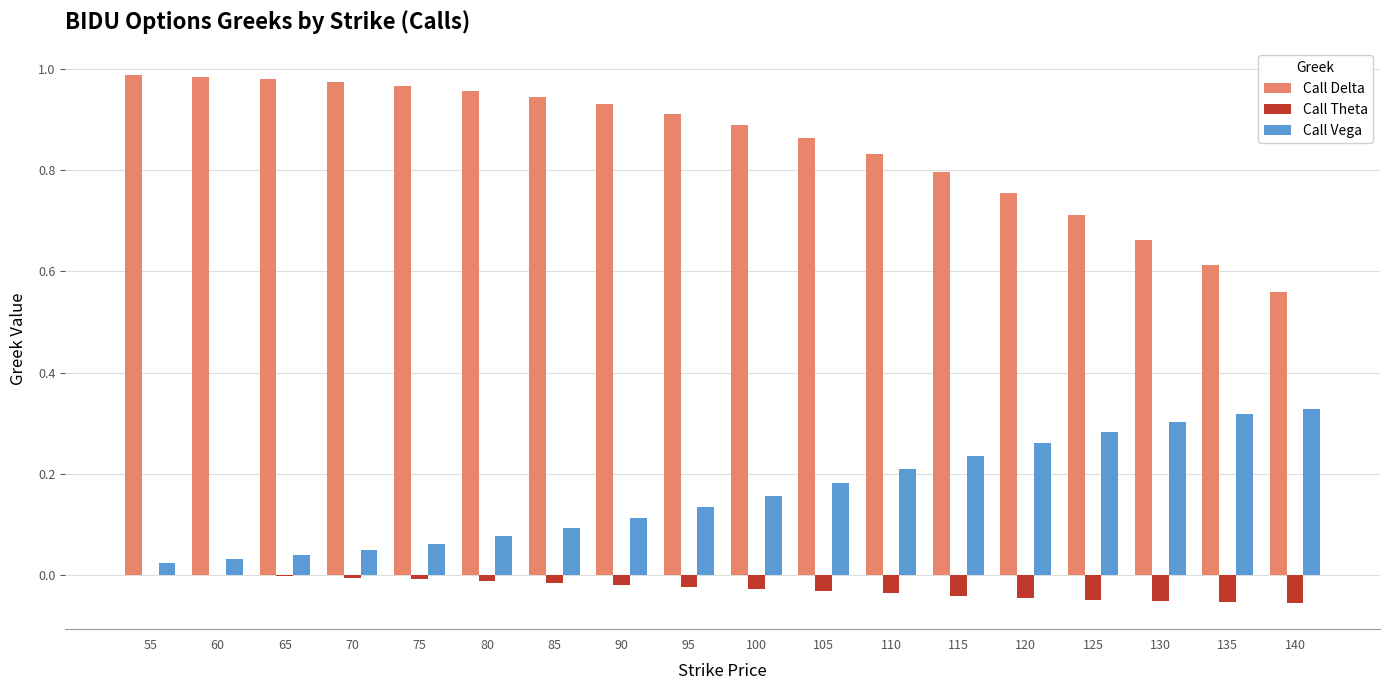

The value of Call Delta at 110 is 0.8. True or false?

True